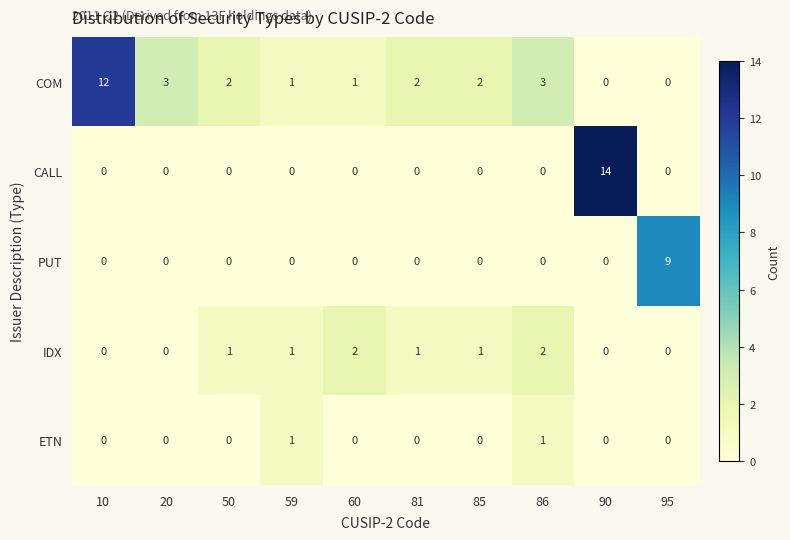

Rank the series by their maximum value, from lowest to highest.

ETN, IDX, PUT, COM, CALL